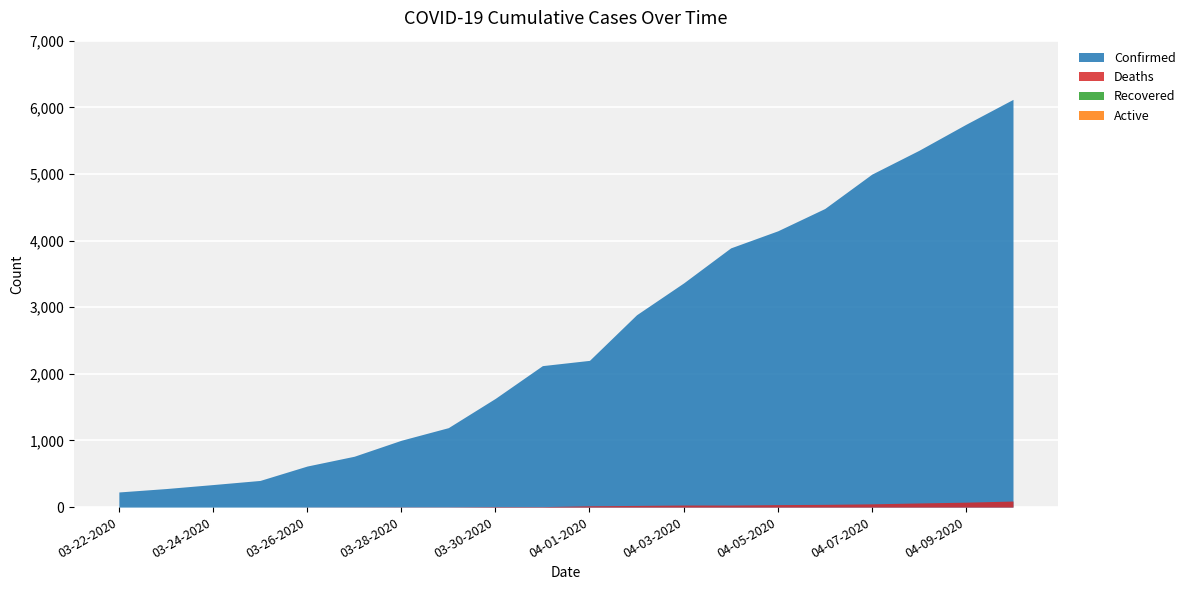

True or false: Deaths and Confirmed intersect in this chart.

False